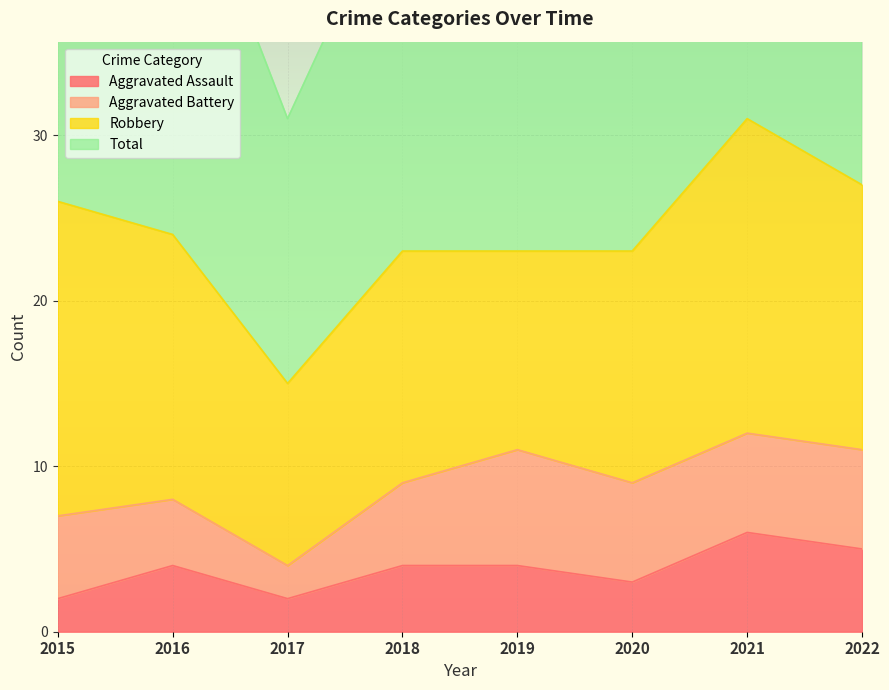

What value does the Aggravated Assault series have at 2017?

2